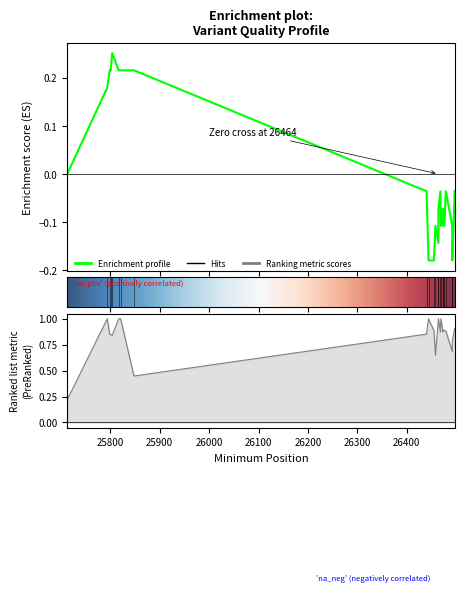

What is the minimum value shown in the chart?

-0.2